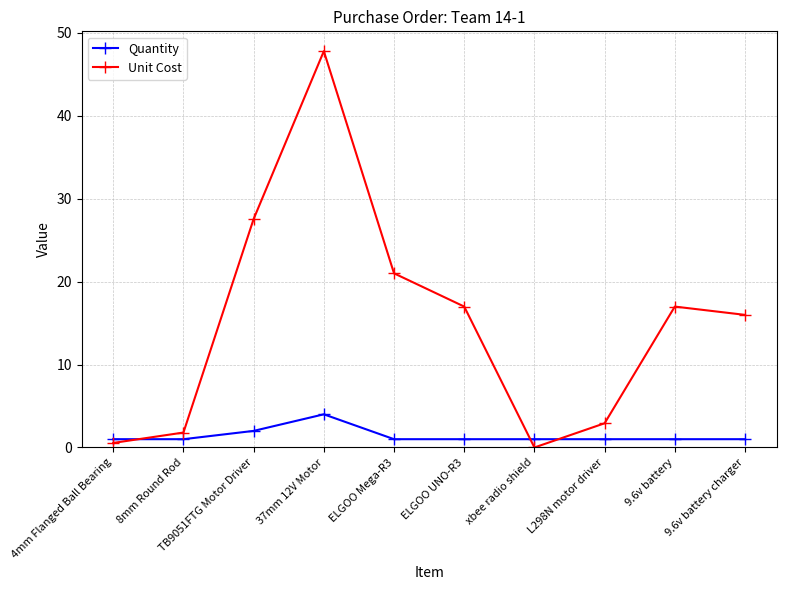

How many times do Quantity and Unit Cost cross each other?

3